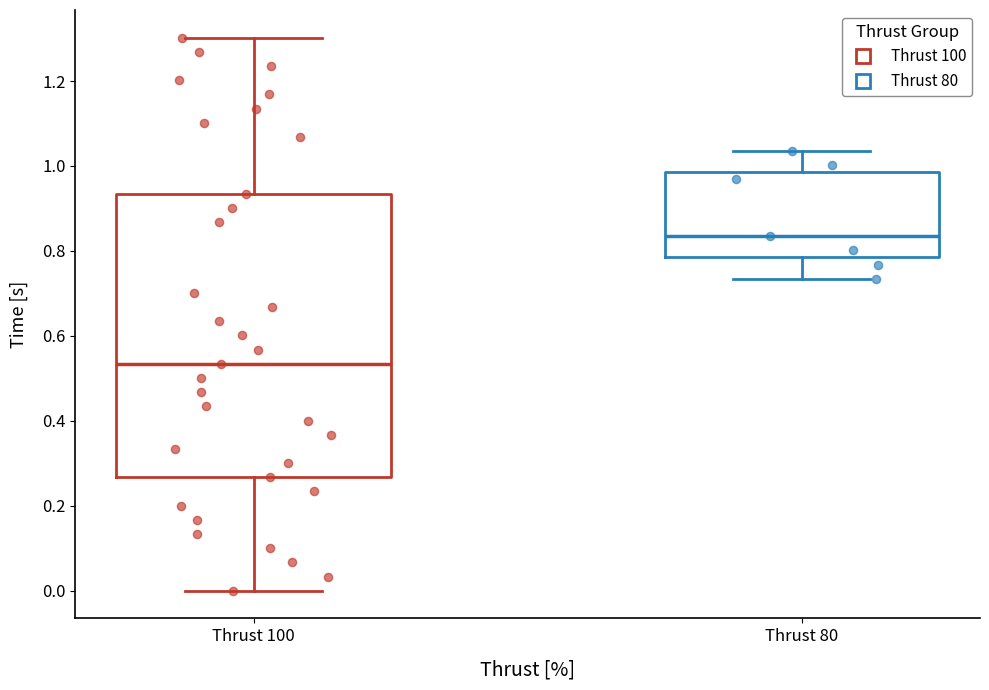

Where does the lower whisker of the box for Thrust 80 end on the y-axis? The values are not printed on the chart, so give them approximately, as read against the axis.

0.74